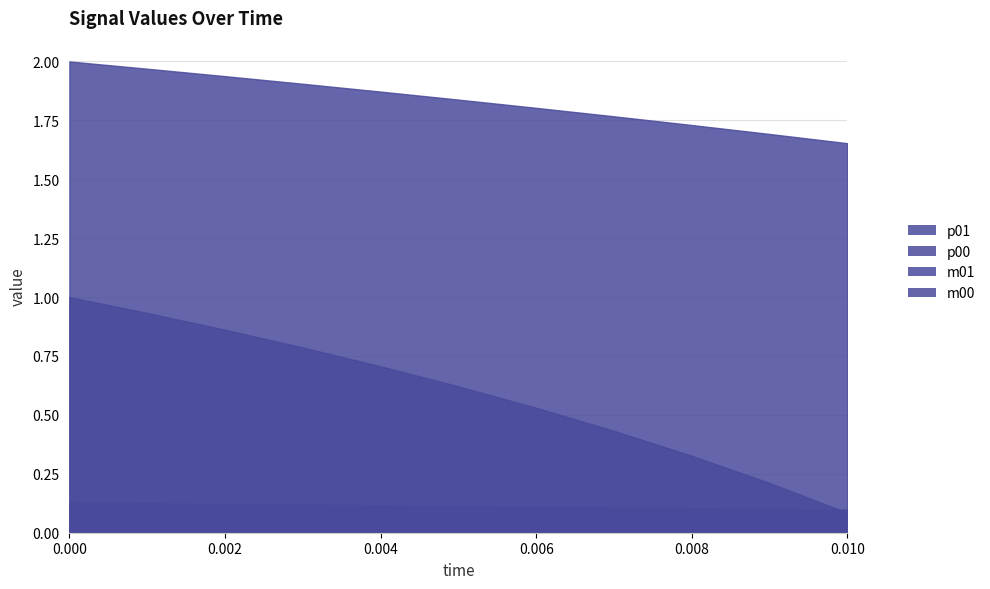

Which series changed the most between 0.006 and 8?

p00